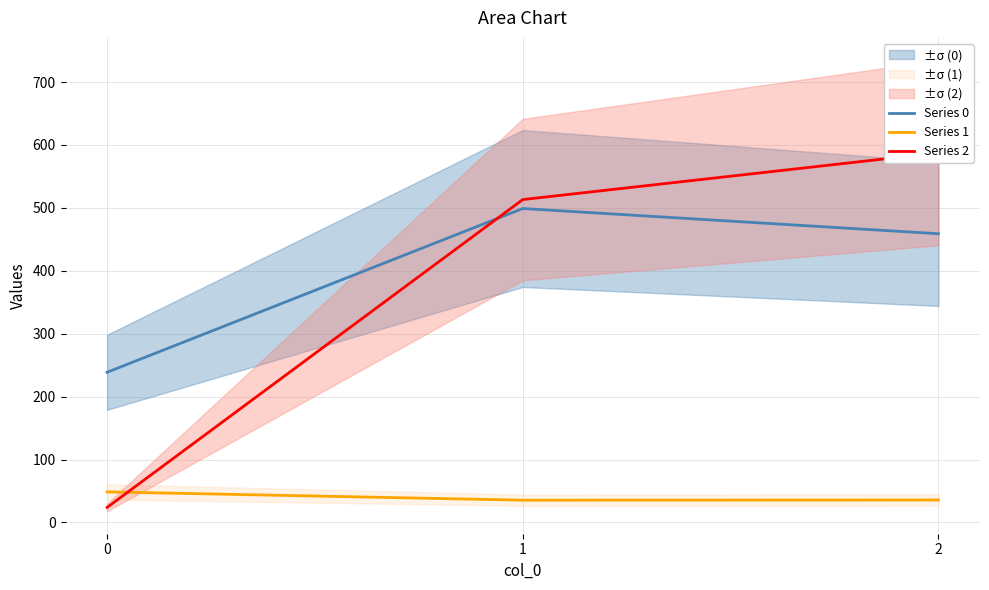

How many data points does each series have?

3